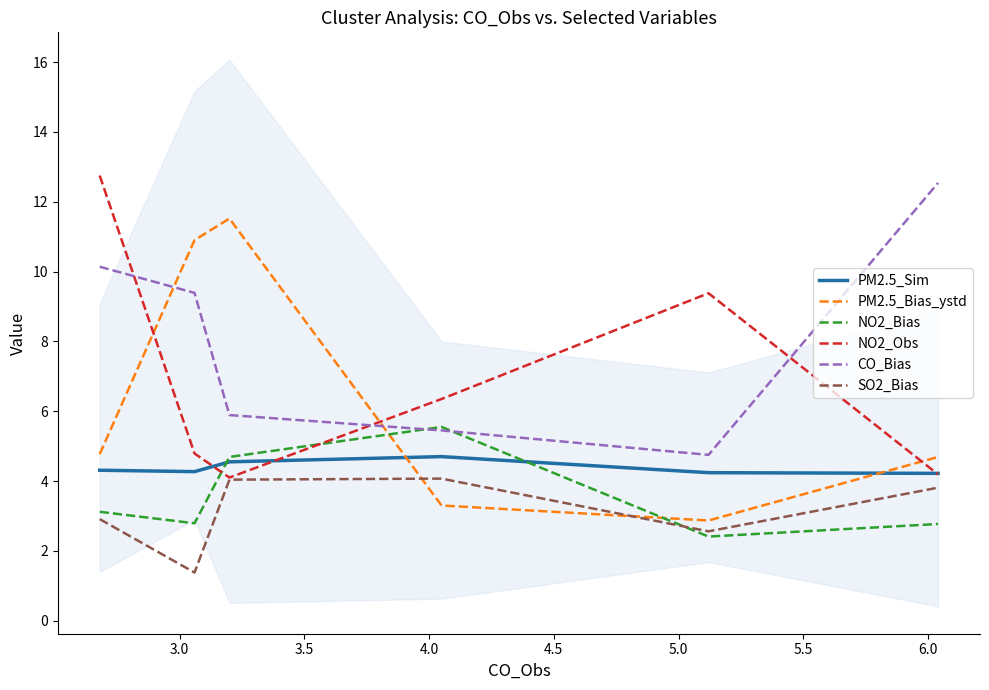

True or false: PM2.5_Sim and CO_Bias cross at least once.

False